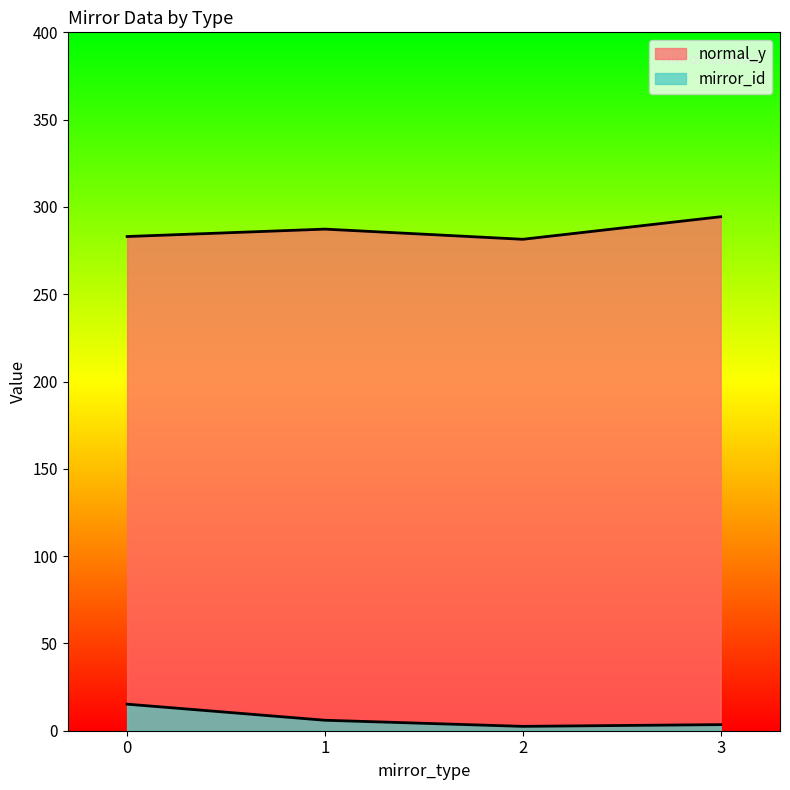

List the series in order of their overall mean, lowest first.

mirror_id, normal_y